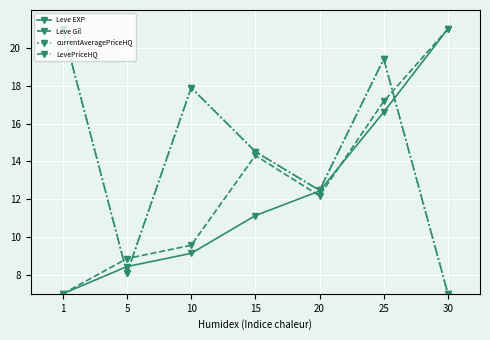

Which series has the widest spread of values?

Leve EXP